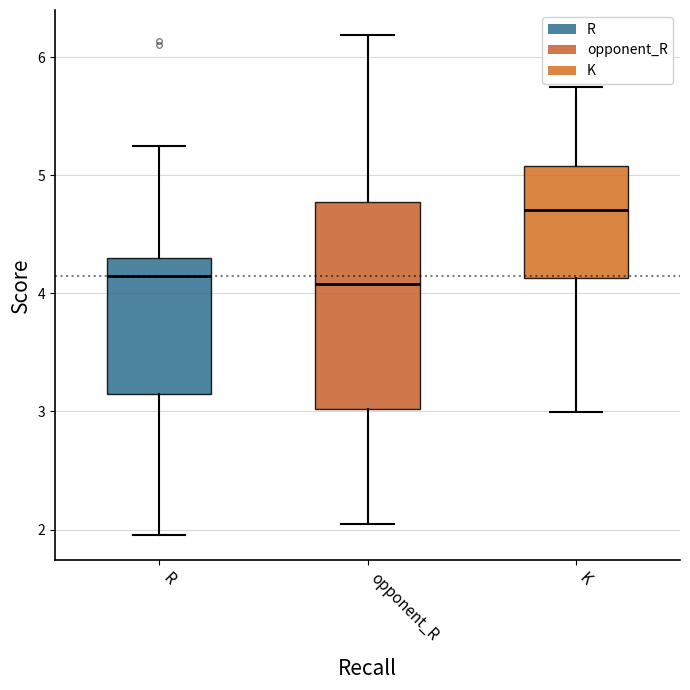

Reading left to right, read every box against the y-axis: the position of its median line, the range the box covers, and the ends of its whiskers. The values are not printed on the chart, so give them approximately, as read against the axis.

R: median 4.1, box 3.1 to 4.3, whiskers 2.0 to 5.2
opponent_R: median 4.1, box 3.0 to 4.8, whiskers 2.0 to 6.2
K: median 4.7, box 4.1 to 5.1, whiskers 3.0 to 5.7